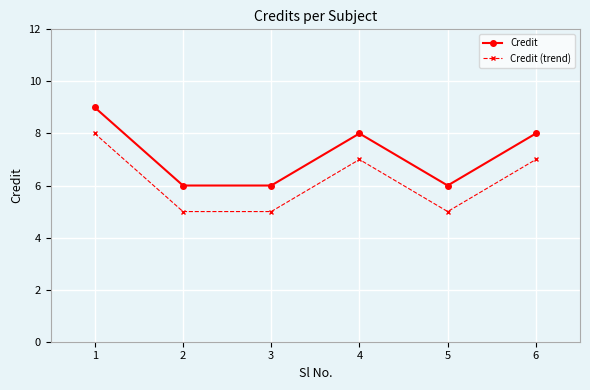

Reading left to right, extract all data points from this chart.

Credit: 9	6	6	8	6	8
Credit (trend): 8	5	5	7	5	7